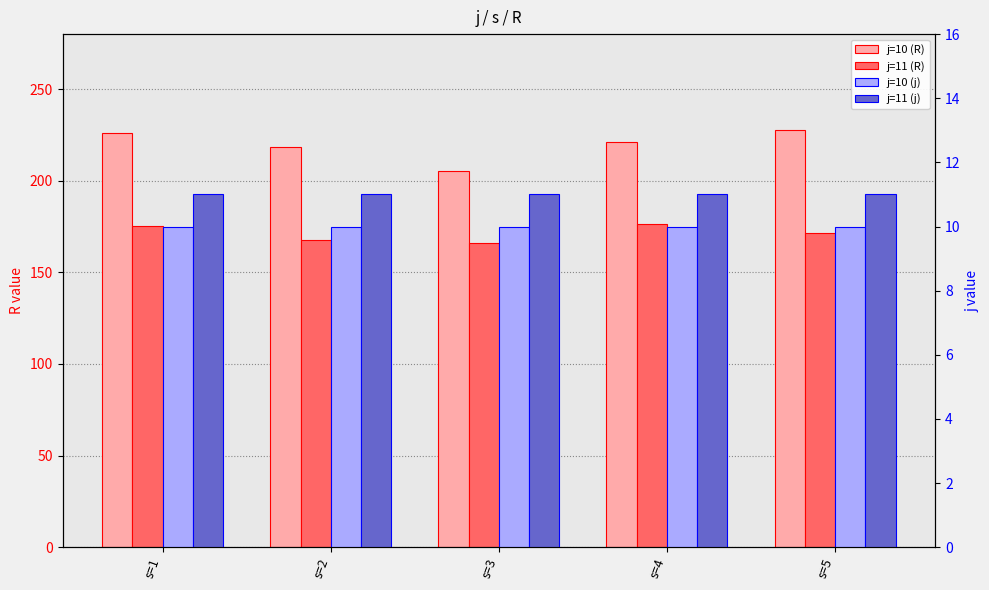

Does the chart contain stacked bars?

No